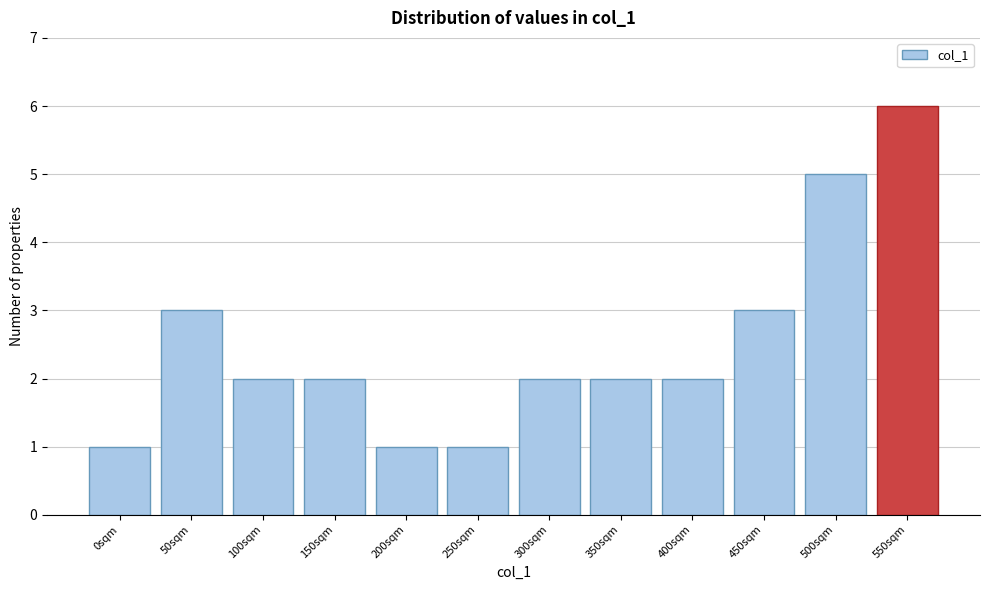

Reading right to left, extract all data points from this chart.

6	5	3	2	2	2	1	1	2	2	3	1